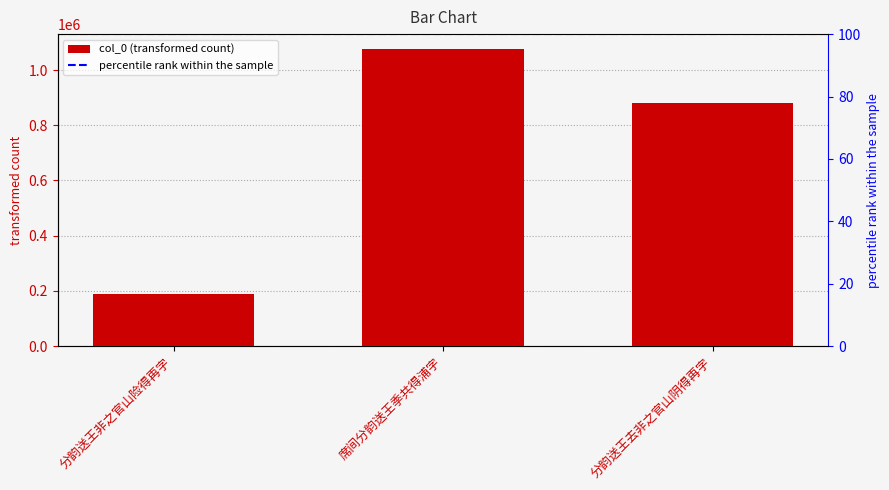

What is the label of the 2nd bar from the left?

席间分韵送王季共得浦字